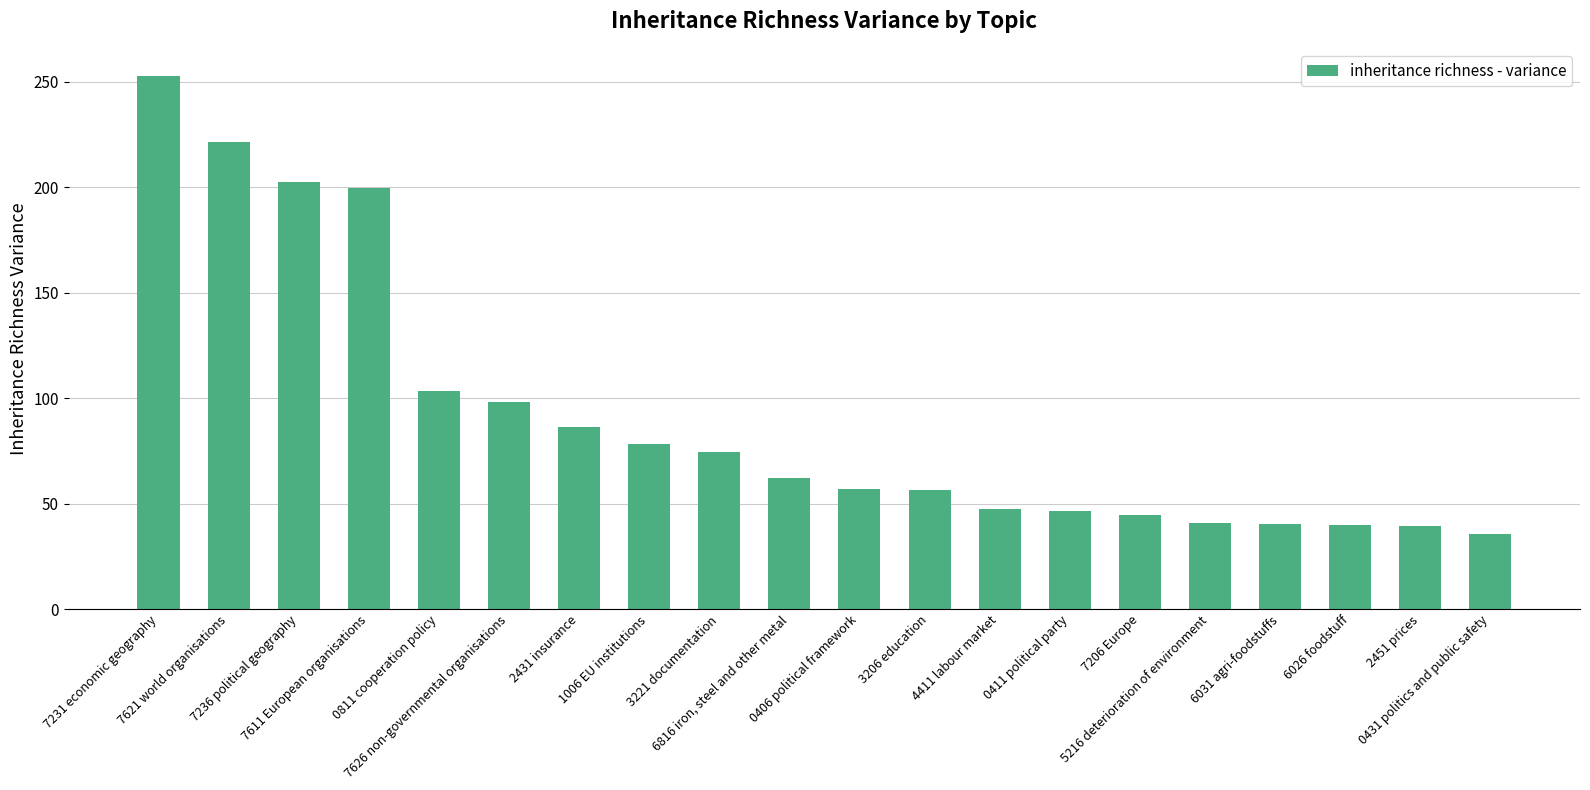

What is the value of the 14th bar from the left?

46.7